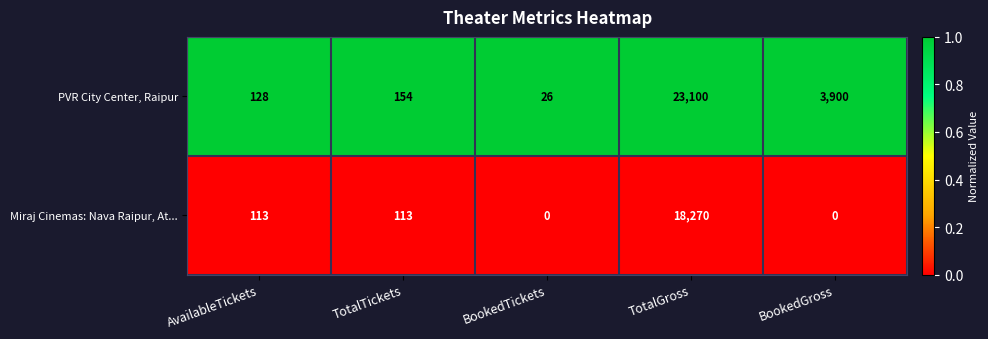

At which category is the sum across all series the highest?

TotalGross